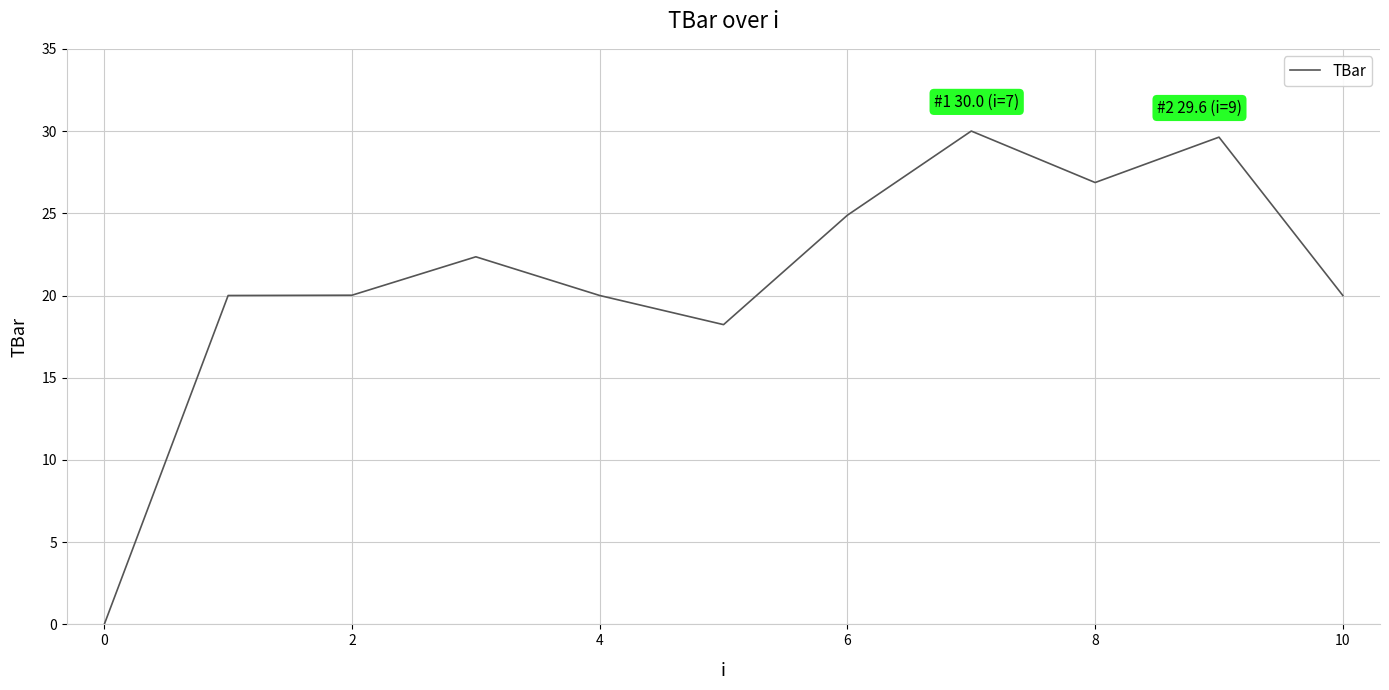

How many lines are shown in the chart?

1